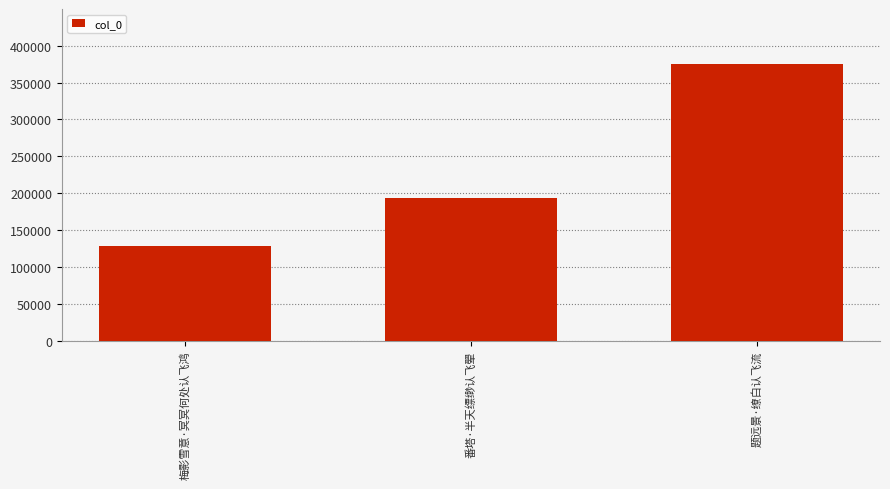

Reading left to right, extract all data points from this chart.

128303	193882	374742